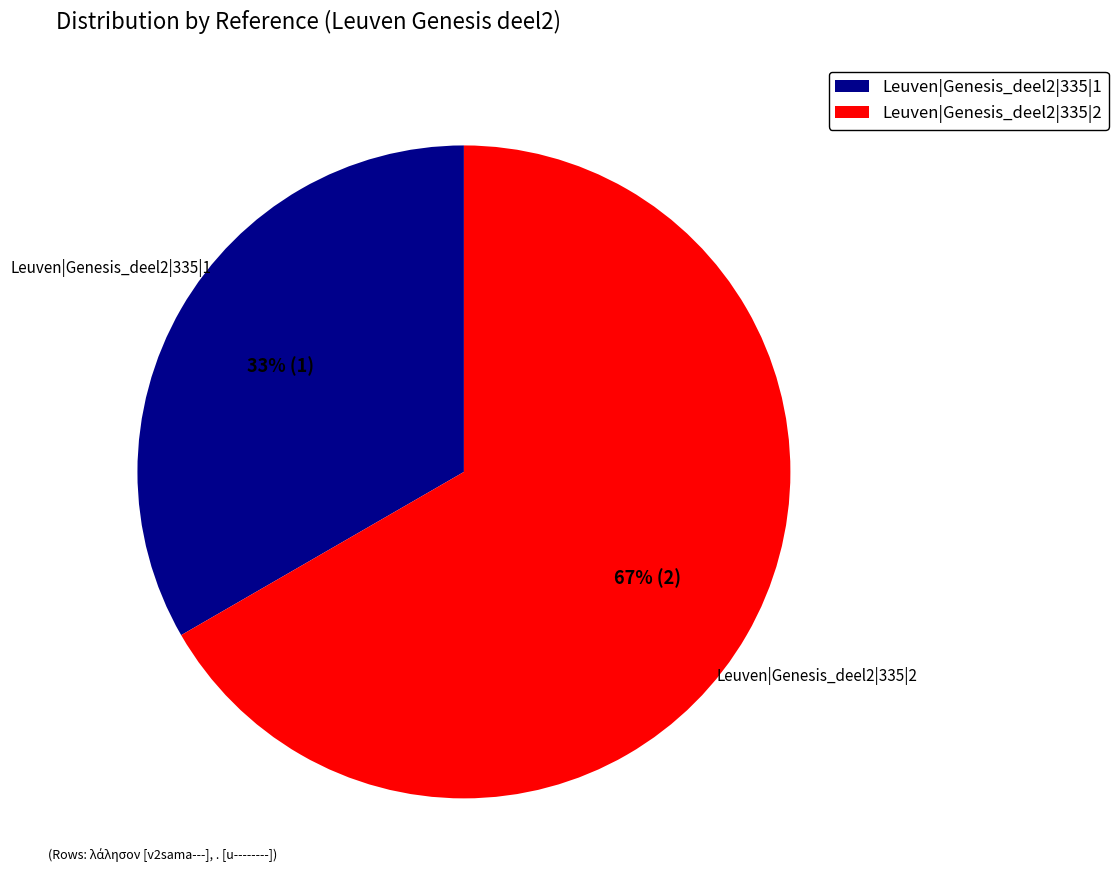

Which slice is the largest?

Leuven|Genesis_deel2|335|2